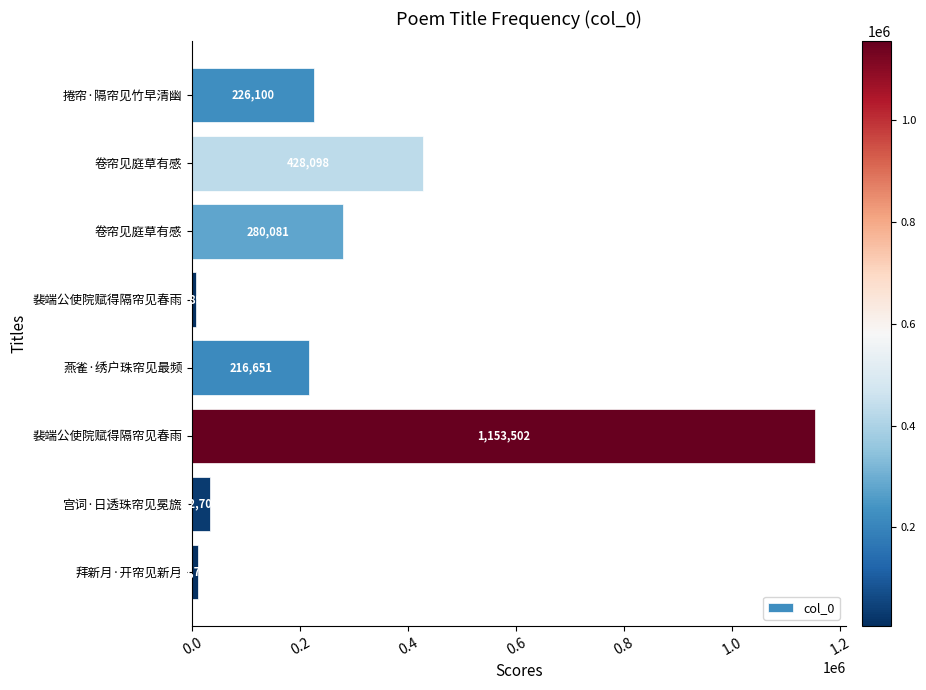

What is the average value?

294343